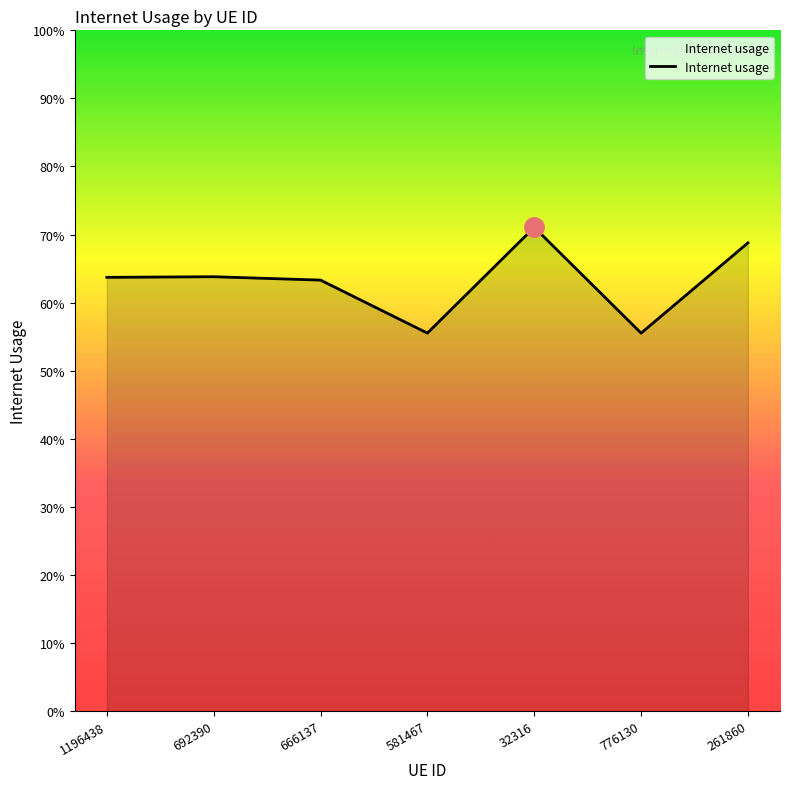

Is this an area chart (filled region under the line)?

Yes